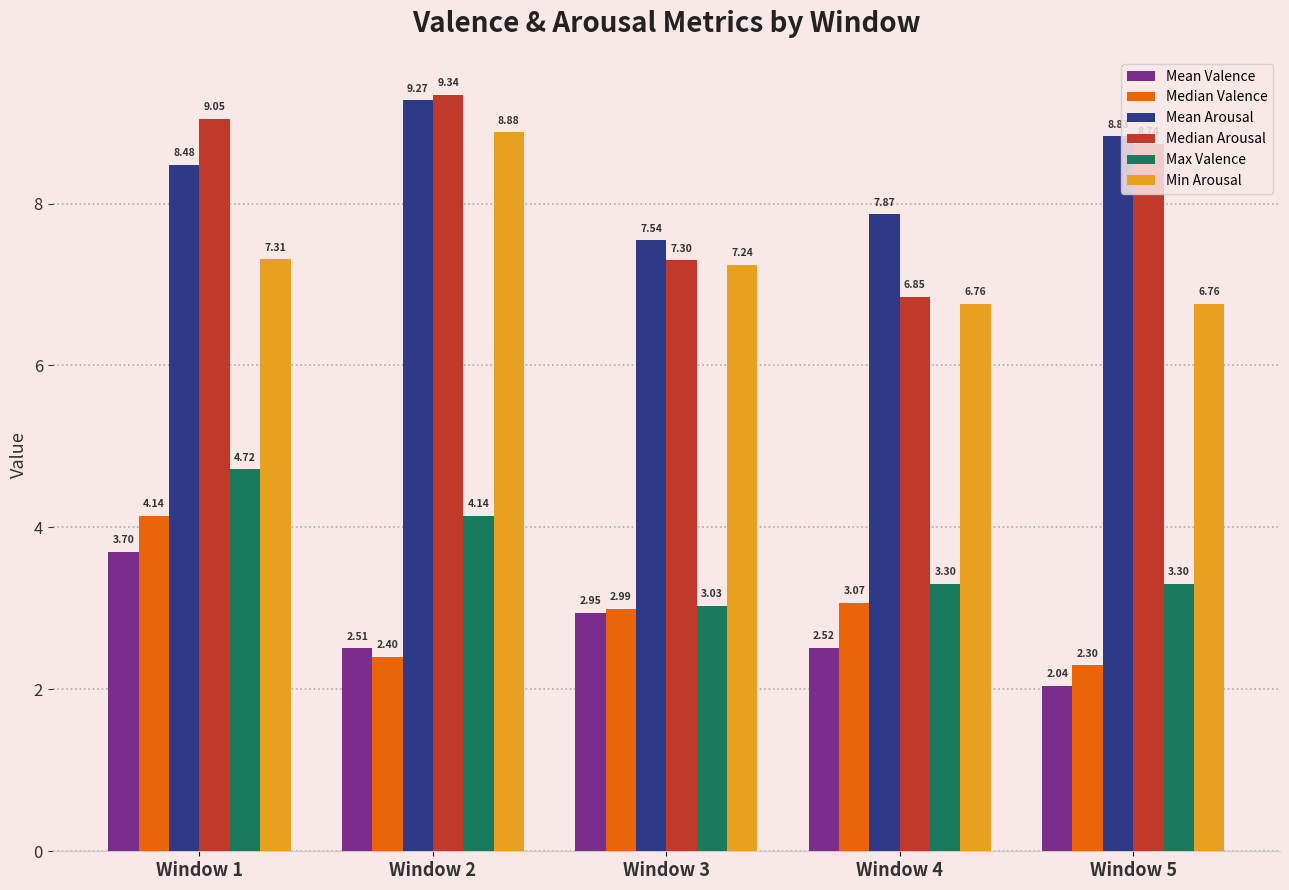

Does the chart contain stacked bars?

No